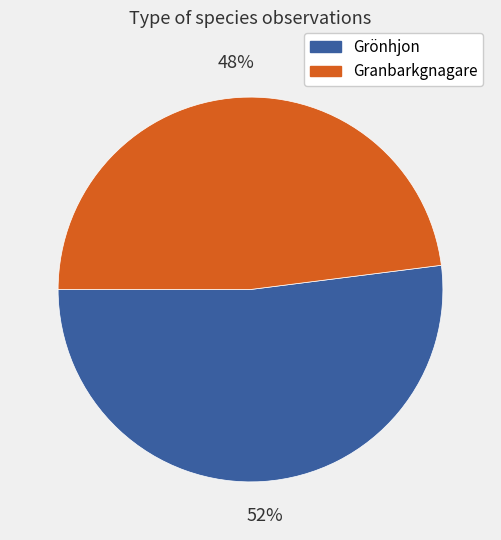

Which has a higher value, Grönhjon or Granbarkgnagare?

Grönhjon